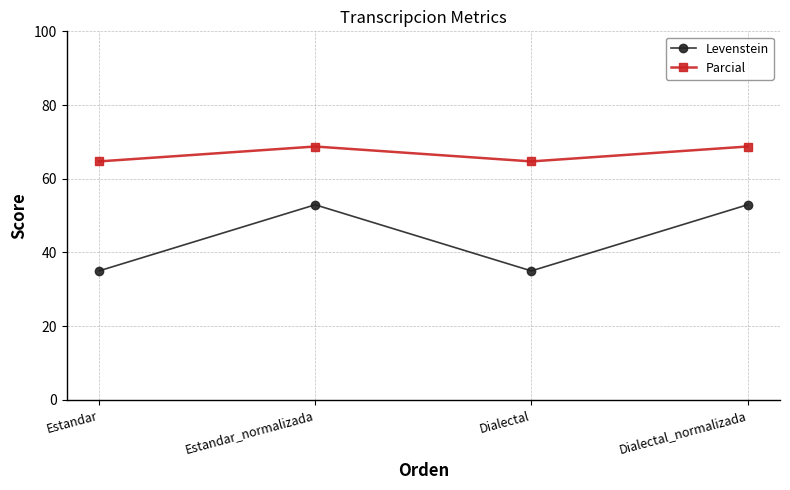

How many lines are shown in the chart?

2